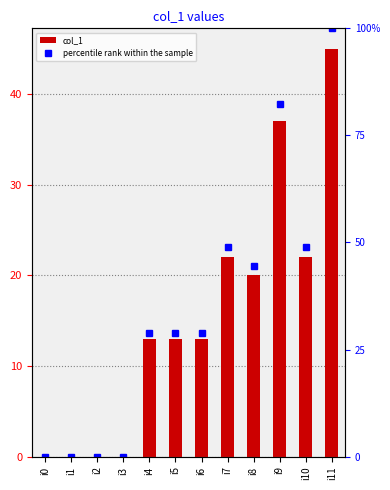

Which has a higher value, i4 or i2?

i4